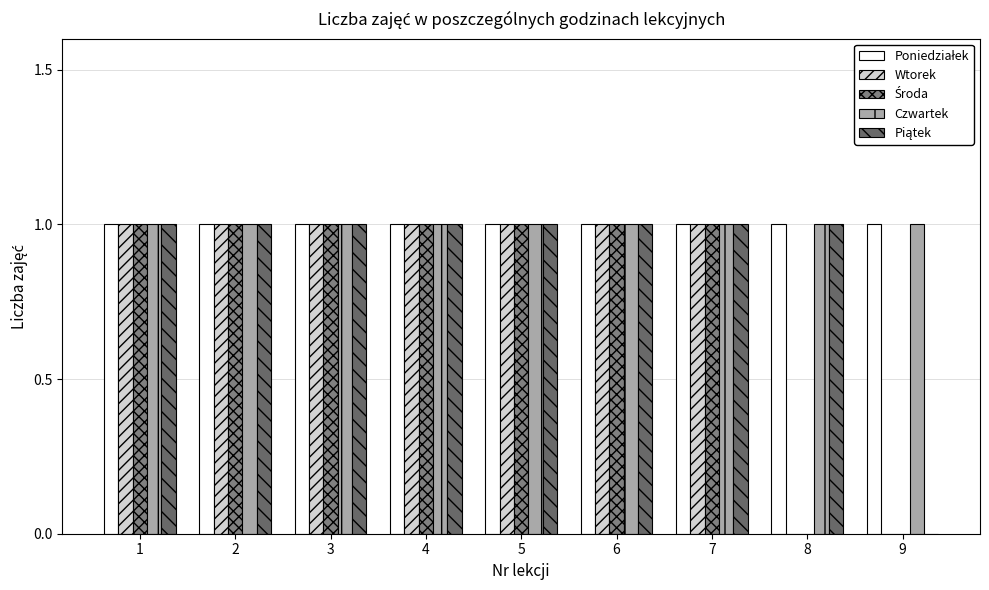

Where is Czwartek nearest to the value 1?

1